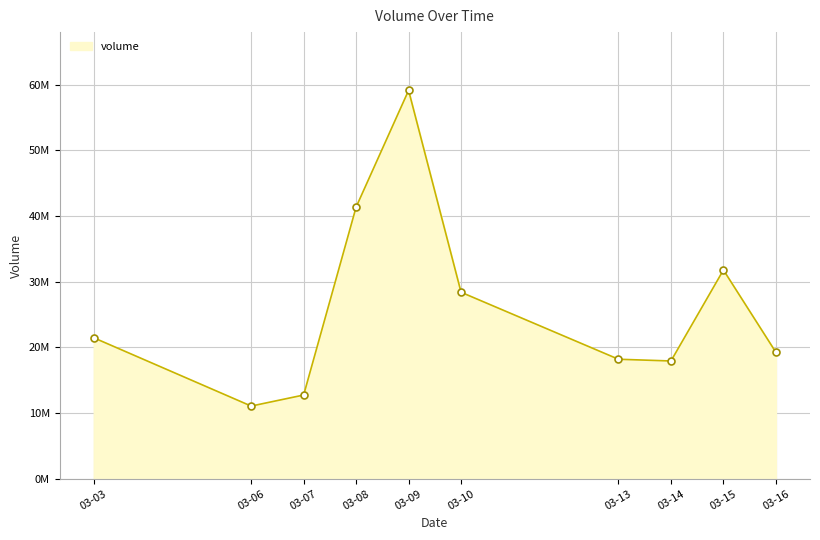

What is the greatest value displayed?

59121337